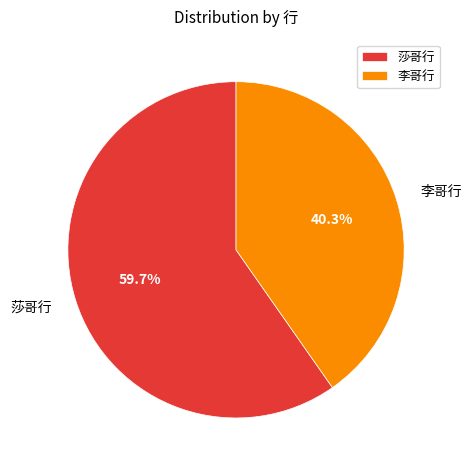

Rank the categories by value from highest to lowest.

莎哥行, 李哥行